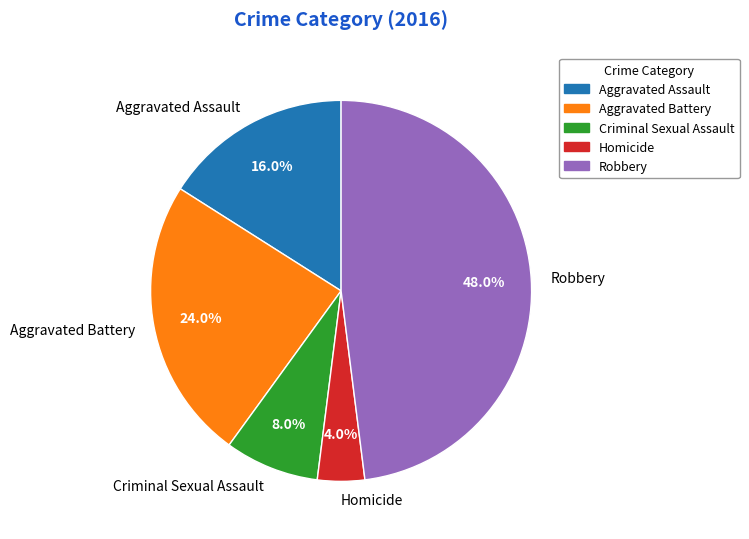

What percentage is NOT represented by Aggravated Battery?

76.0%